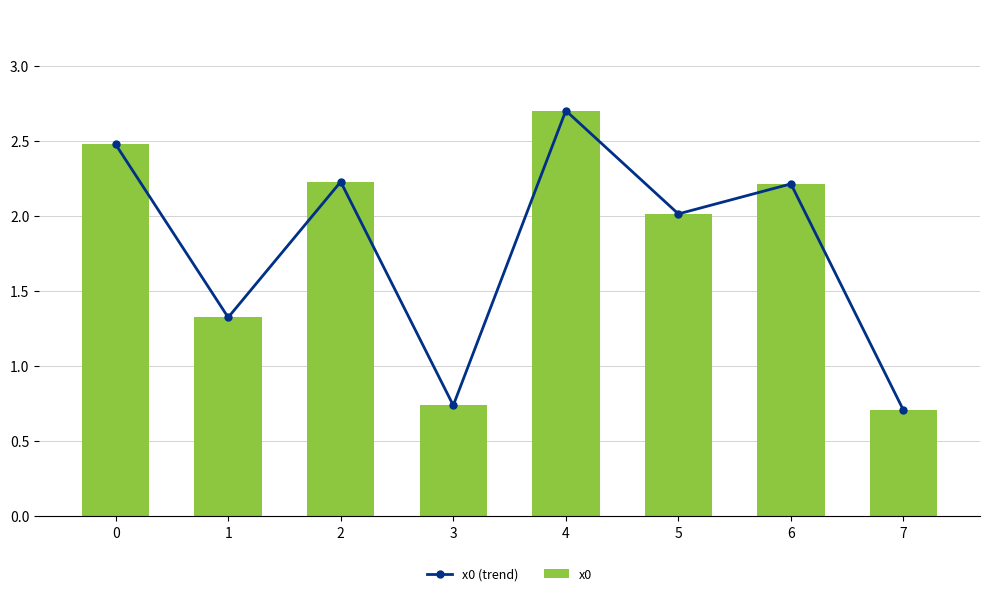

Which series has the widest spread of values?

x0 (trend)